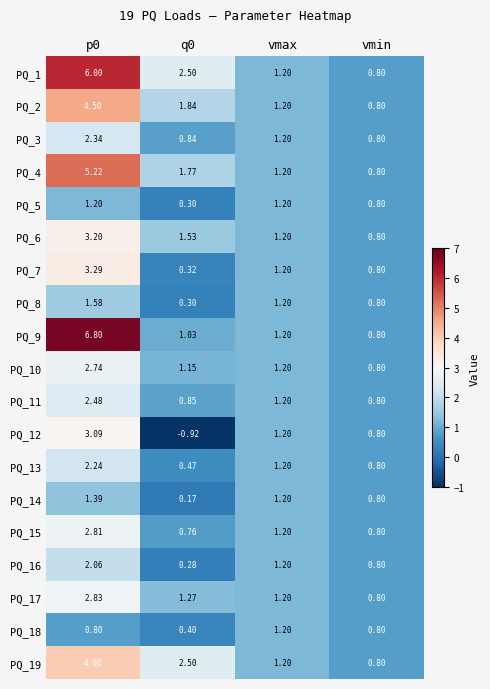

Is the value of PQ_2 at q0 greater than the value of PQ_18 at vmin?

Yes